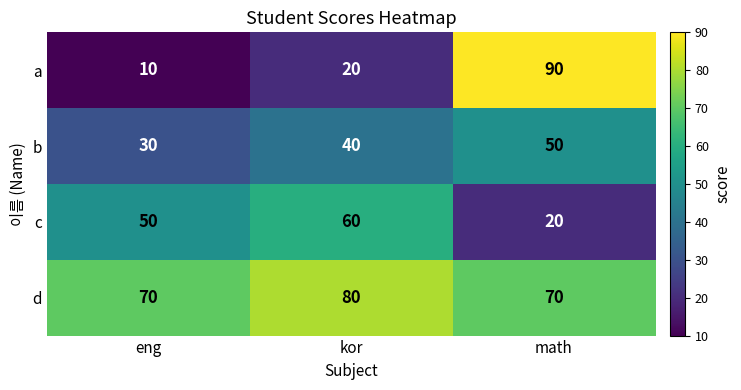

The value of b at kor is 40. True or false?

True